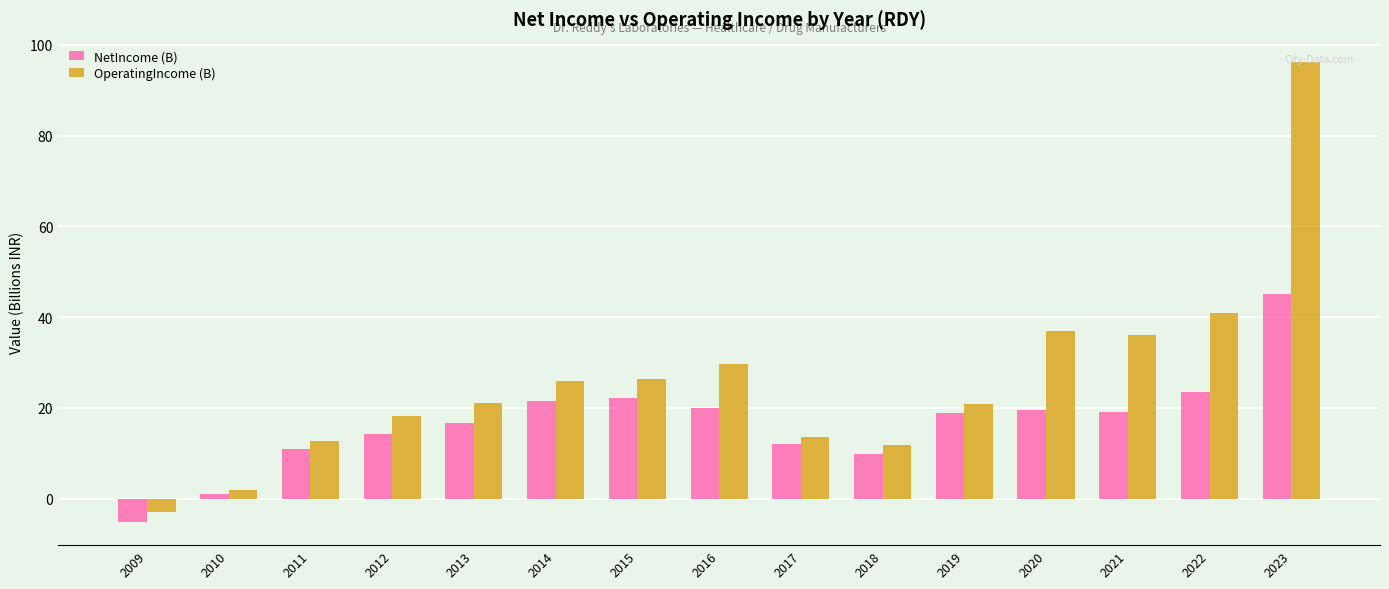

How many bars are there in each group?

2